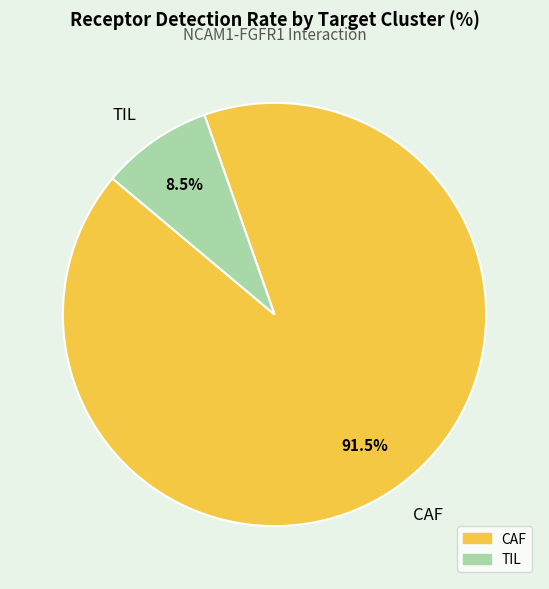

Does CAF represent more than half of the total?

Yes